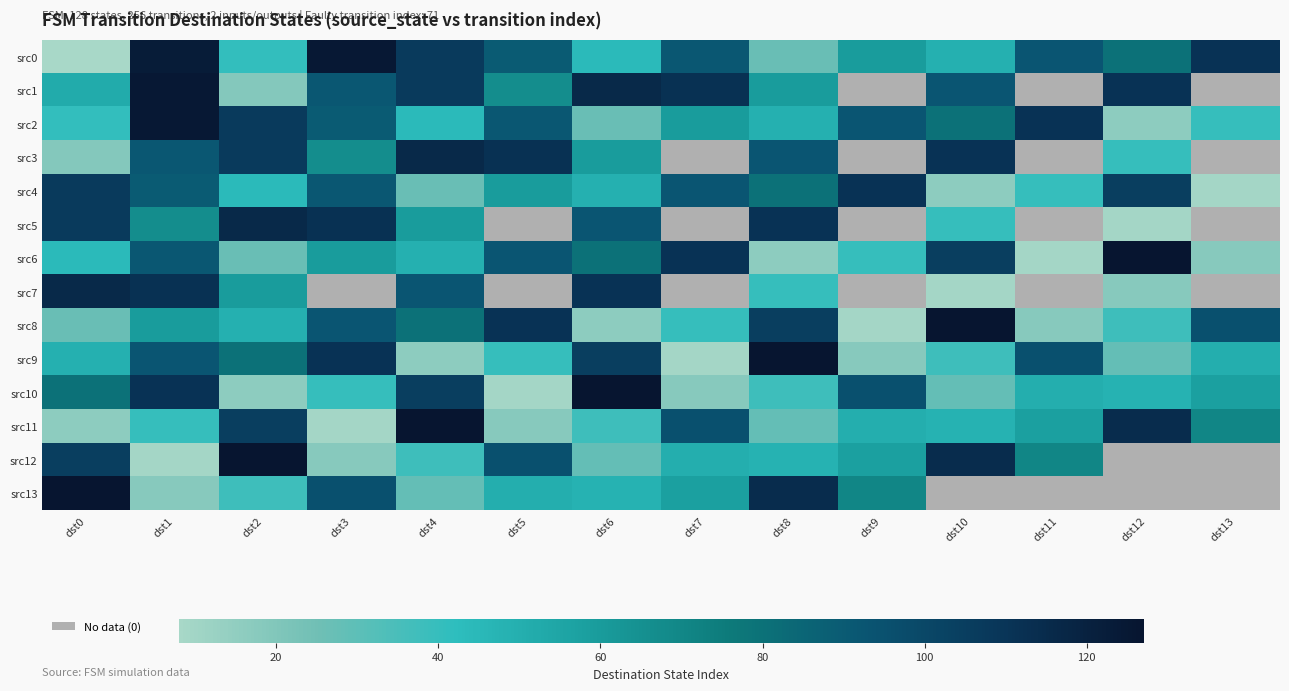

At which category is the sum across all series the highest?

dst1